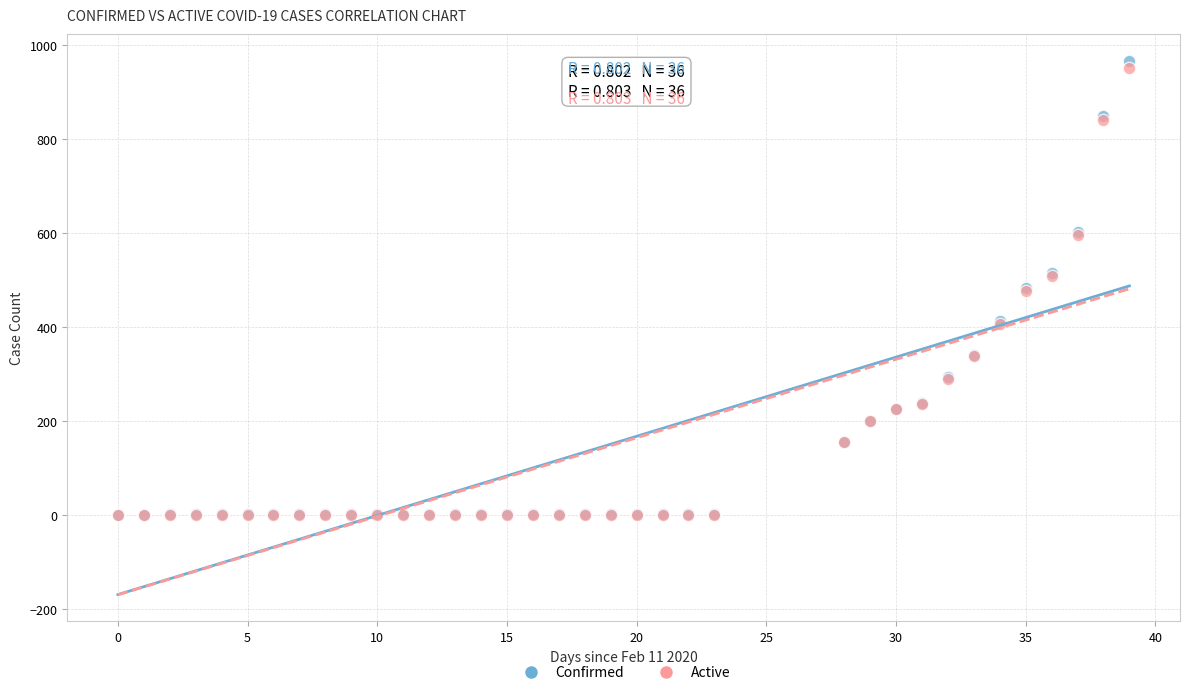

What are all the series names shown in the legend?

Confirmed, Active